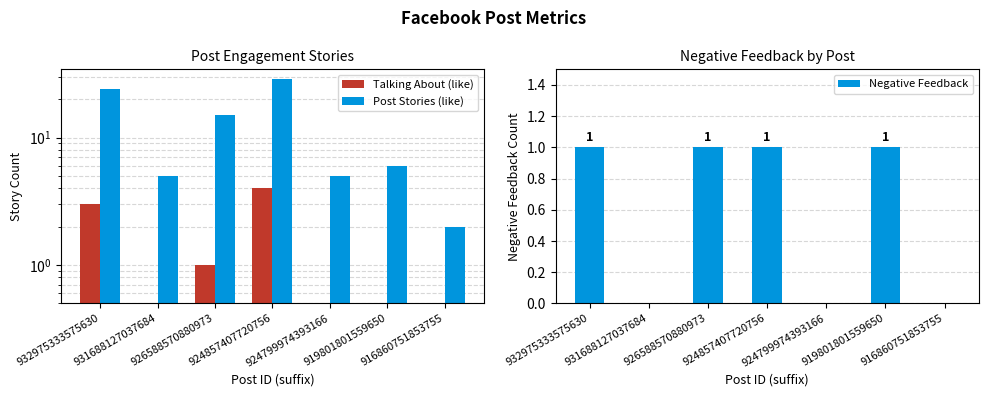

Reading left to right, transcribe all the data shown in this chart.

Talking About (like): 932975333575630=3	931688127037684=0	926588570880973=1	924857407720756=4	924799974393166=0	919801801559650=0	916860751853755=0
Post Stories (like): 932975333575630=24	931688127037684=5	926588570880973=15	924857407720756=29	924799974393166=5	919801801559650=6	916860751853755=2
Negative Feedback: 932975333575630=1	931688127037684=0	926588570880973=1	924857407720756=1	924799974393166=0	919801801559650=1	916860751853755=0